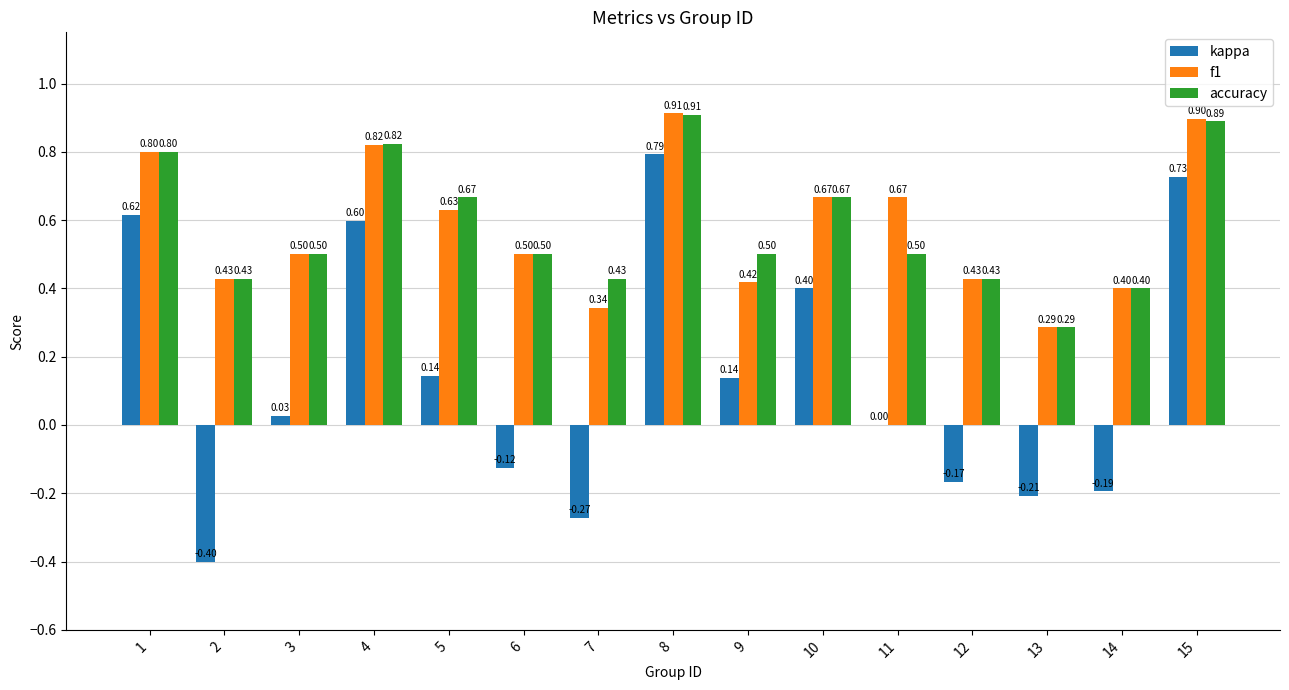

What value does the accuracy series have at 7?

0.4